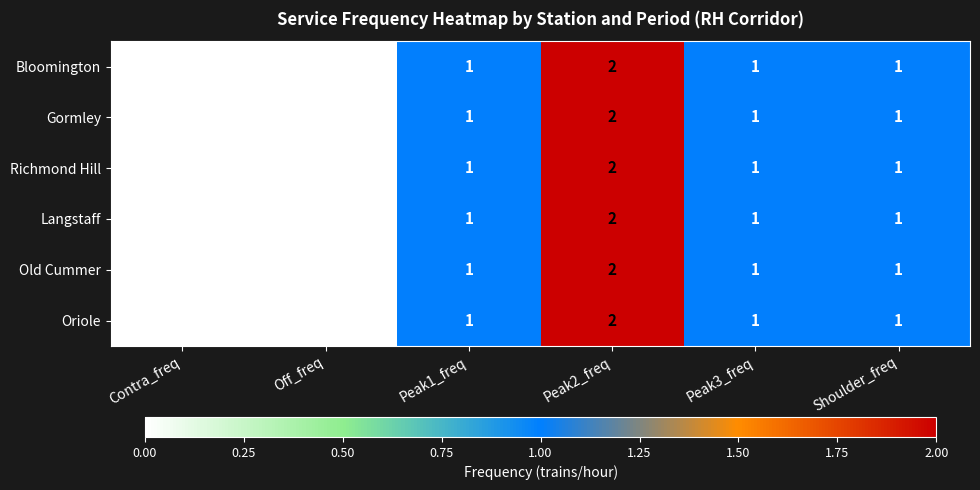

At which category does the chart reach its peak across all series?

Peak2_freq